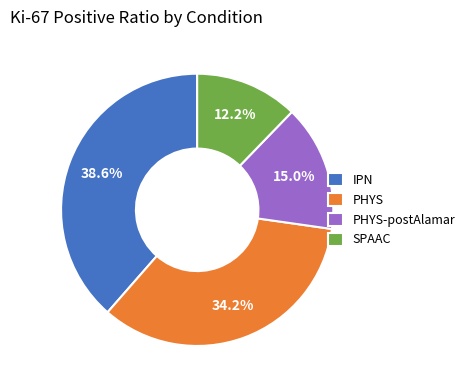

How many segments does this pie chart have?

4